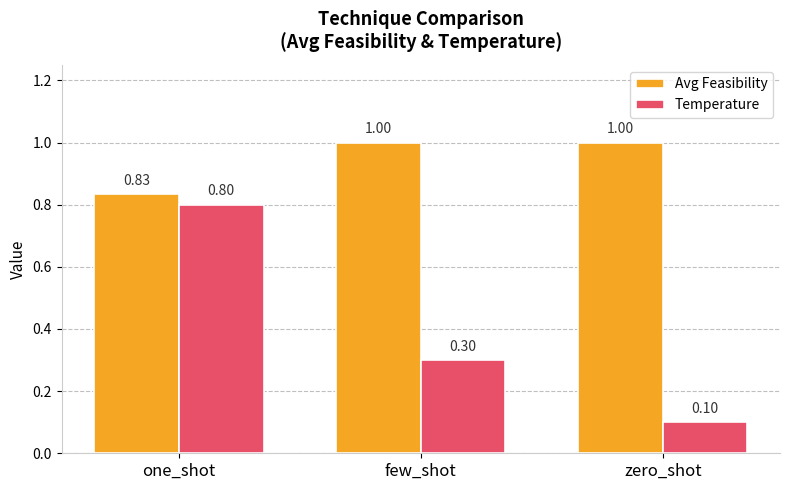

At which label is Avg Feasibility closest to 0?

one_shot